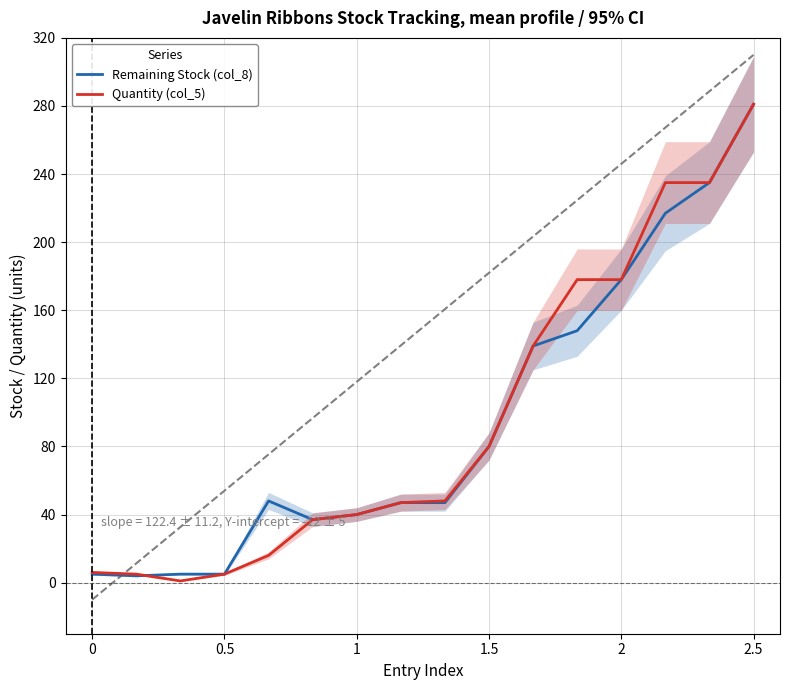

Count the number of data series in this chart.

2